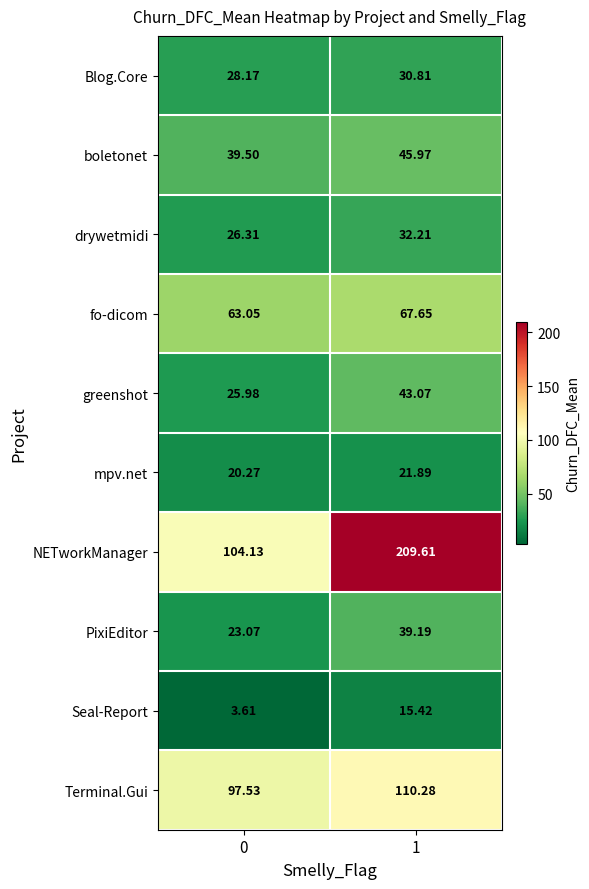

Which series has the largest total across all categories?

NETworkManager